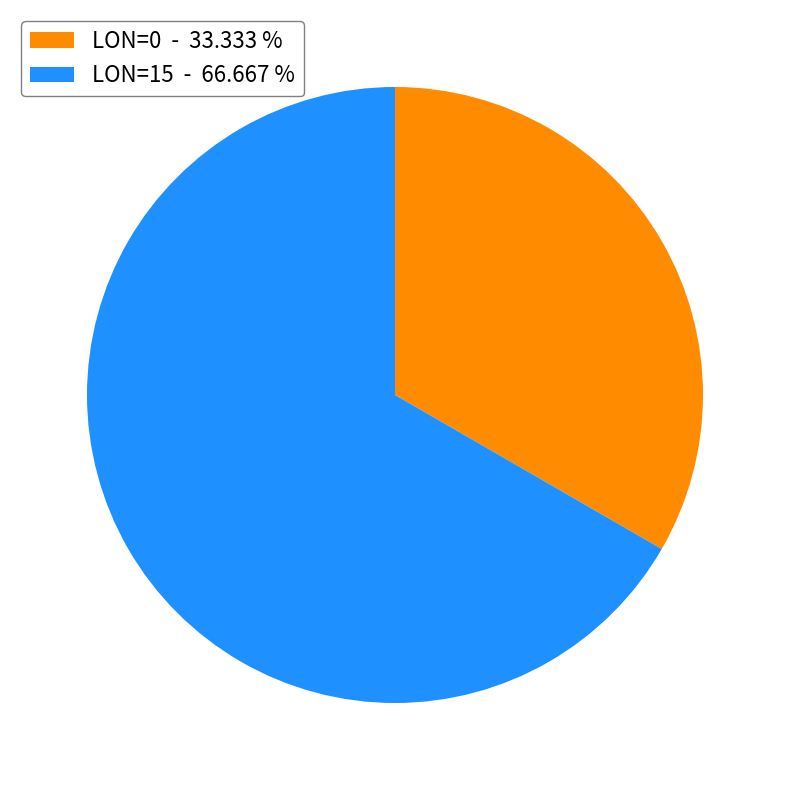

How many slices are in this pie chart?

2